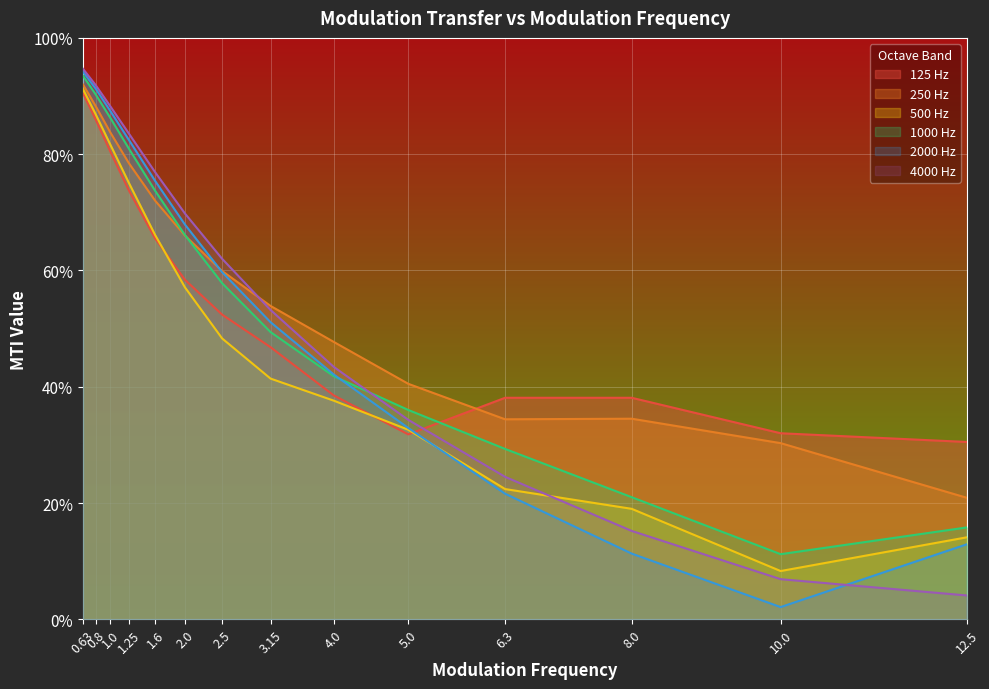

How many lines are shown in the chart?

6